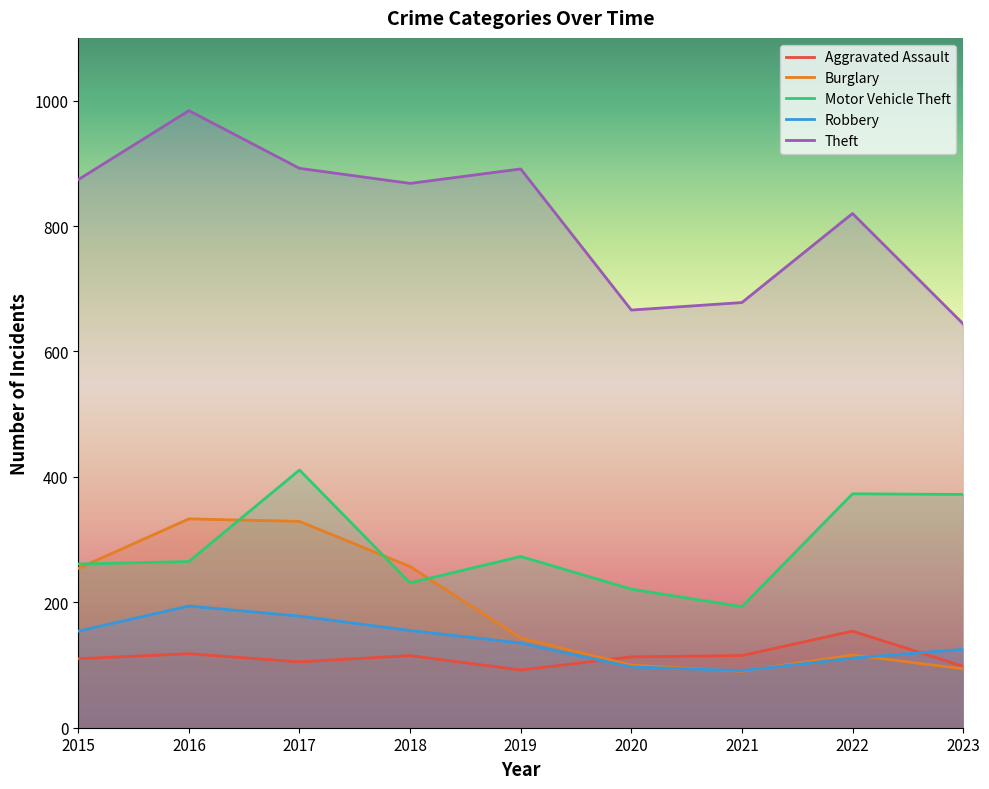

How many data points in Aggravated Assault are less than 113?

4